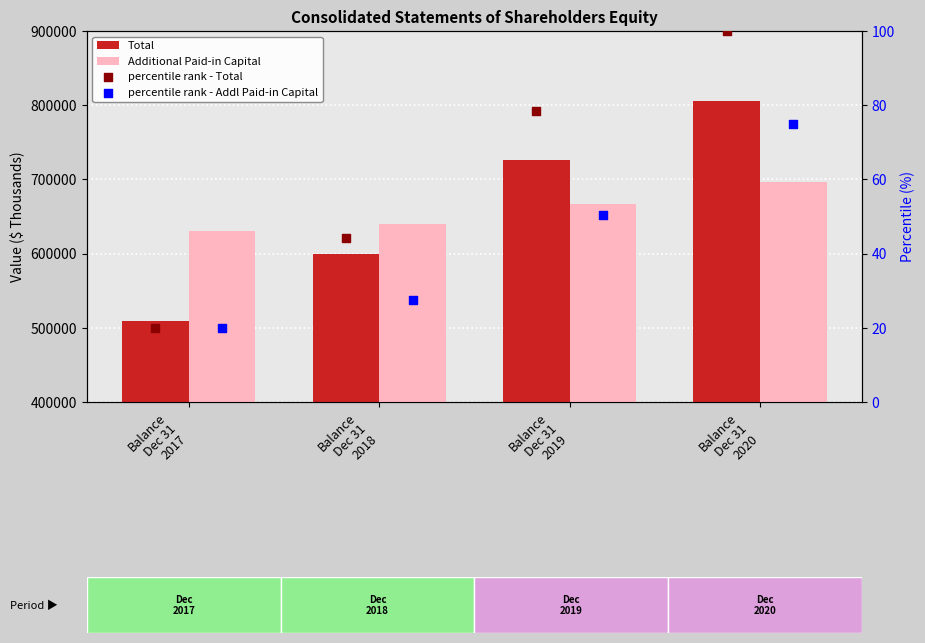

Which series has the largest total across all categories?

Total